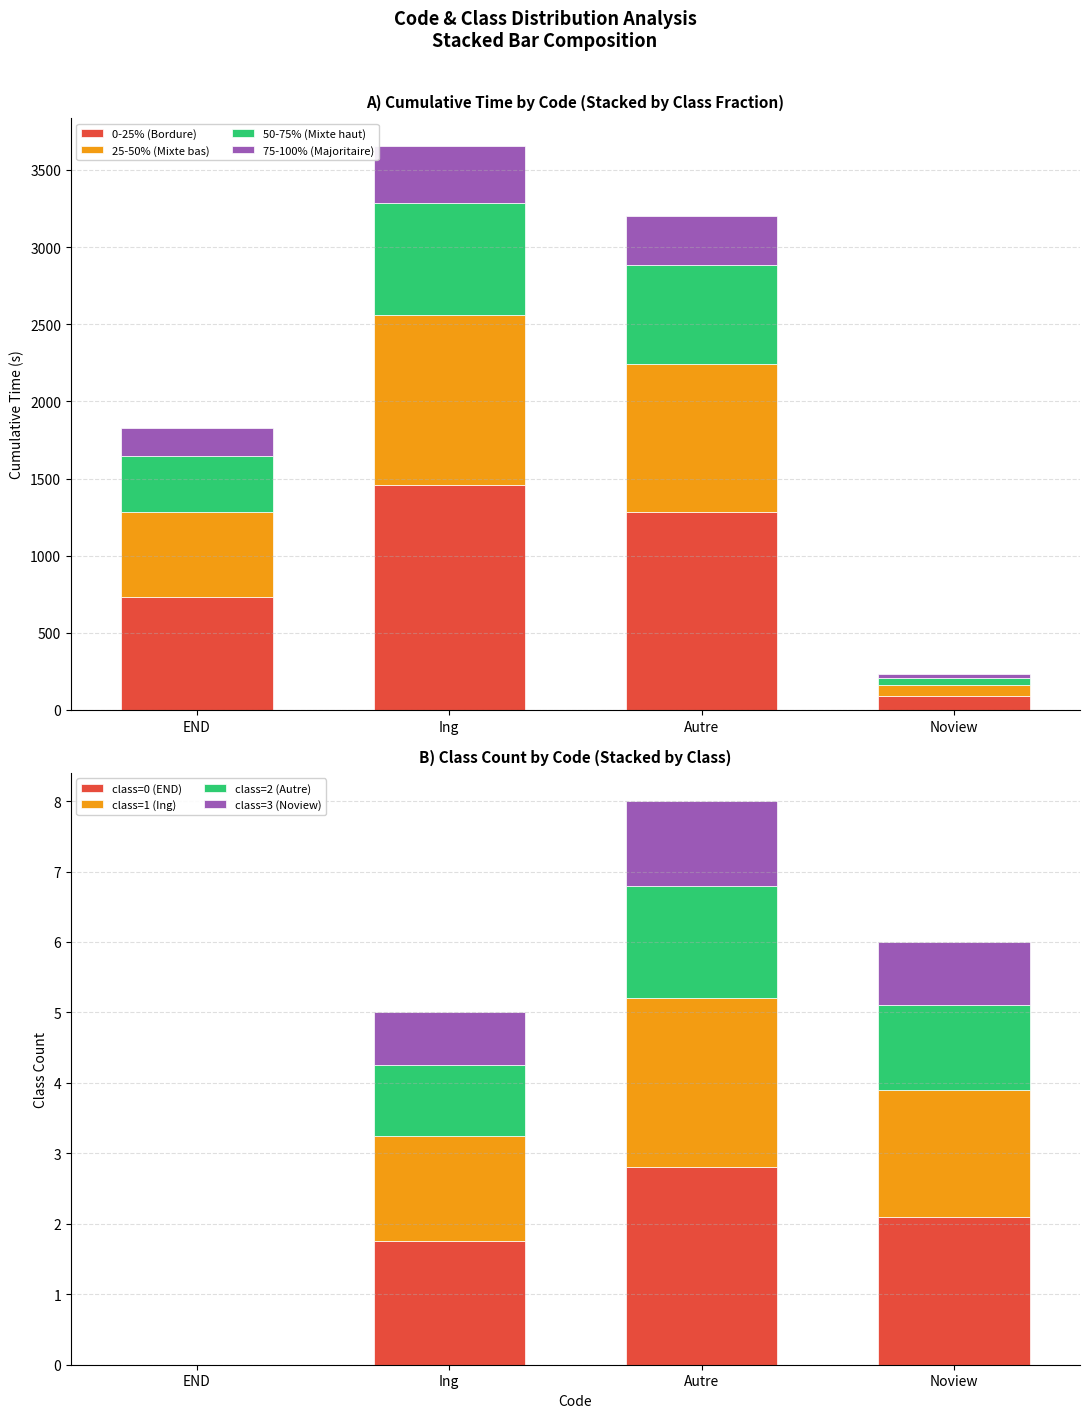

List the labels in order of 0-25% (Bordure) value, smallest first.

Noview, END, Autre, Ing